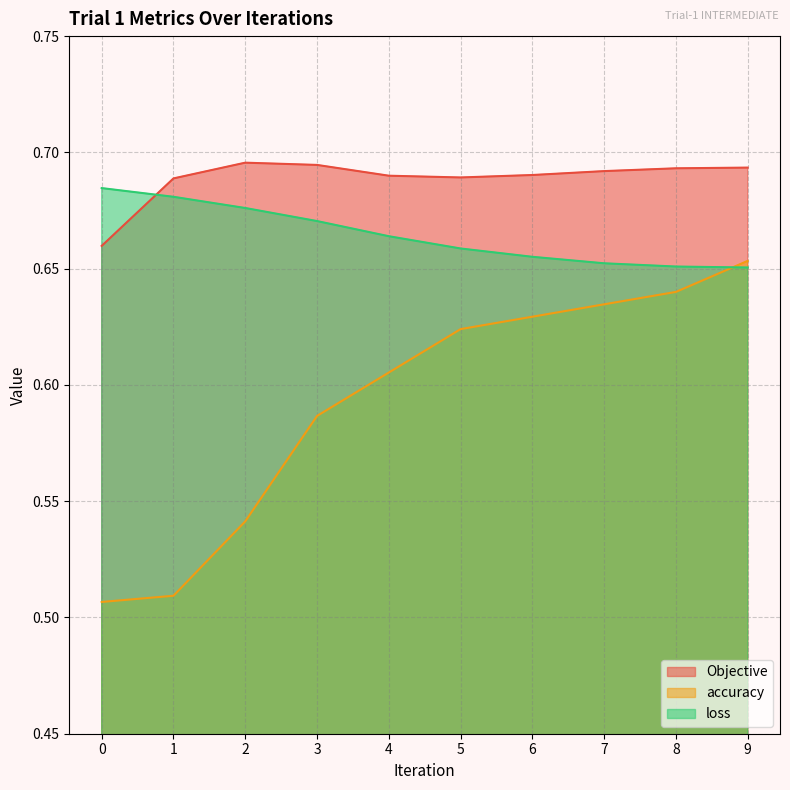

Which category has the lowest value in the loss series?

9